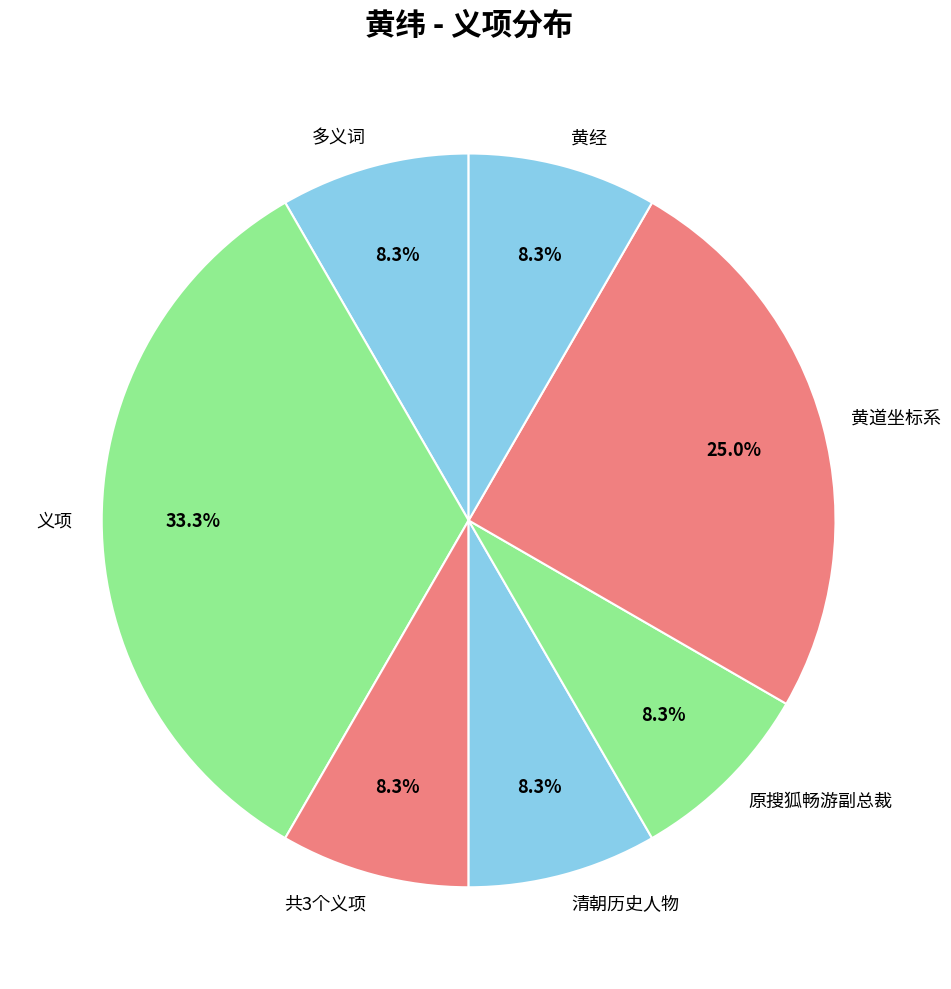

What is the ratio of the value at 共3个义项 to the value at 黄经?

1.0